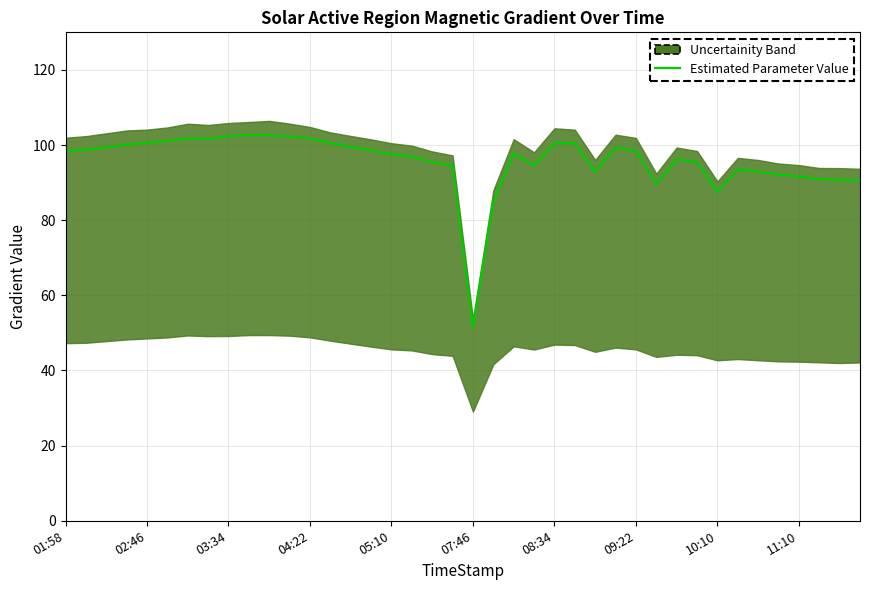

Reading right to left, list all the values displayed in this chart.

90.6	90.7	91.0	91.6	92.2	93.0	93.5	87.5	95.5	96.2	89.6	98.4	99.3	92.9	100.5	100.5	94.6	97.8	85.0	51.4	94.6	95.4	97.0	97.4	98.6	99.5	100.5	101.7	102.3	102.6	102.7	102.3	101.7	101.8	101.1	100.5	100.1	99.4	98.7	98.5